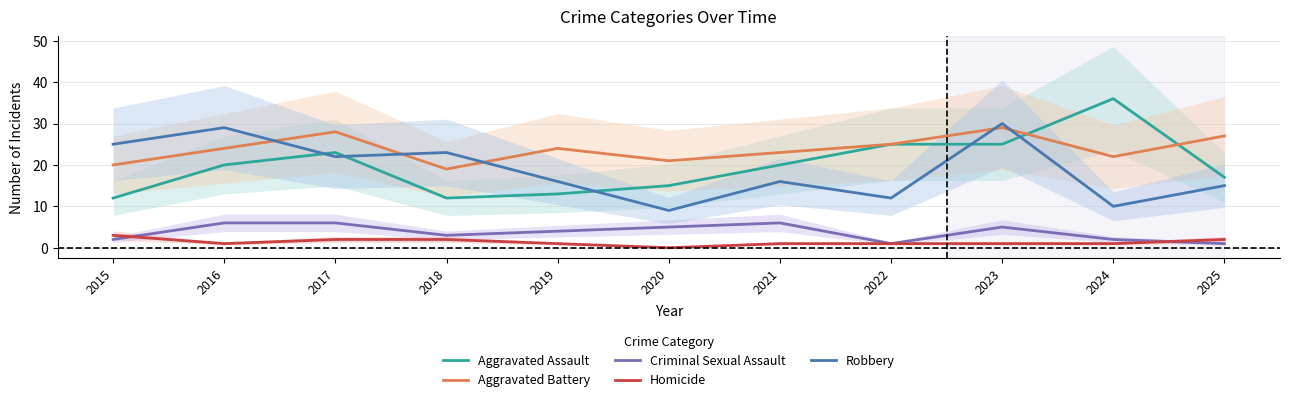

At which label does Aggravated Battery first exceed 24?

2017